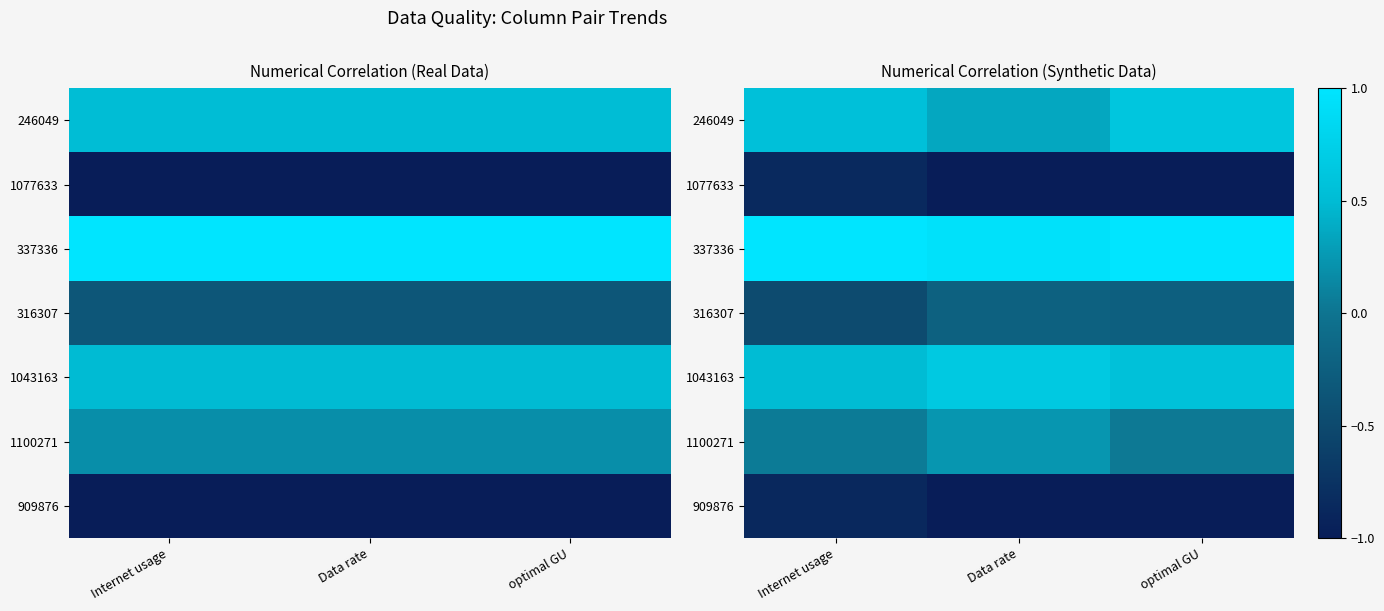

Which category has the lowest value across all series?

Data rate